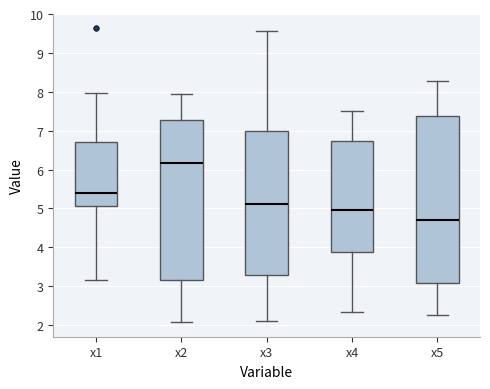

Reading left to right, transcribe this box plot: for each box, give where its median line is, the range the box spans, and where its two whiskers end, as read against the y-axis. The values are not printed on the chart, so give them approximately, as read against the axis.

x1: median 5.4, box 5.1 to 6.7, whiskers 3.2 to 8.0
x2: median 6.2, box 3.2 to 7.3, whiskers 2.1 to 8.0
x3: median 5.1, box 3.3 to 7.0, whiskers 2.1 to 9.6
x4: median 5.0, box 3.9 to 6.7, whiskers 2.3 to 7.5
x5: median 4.7, box 3.1 to 7.4, whiskers 2.2 to 8.3